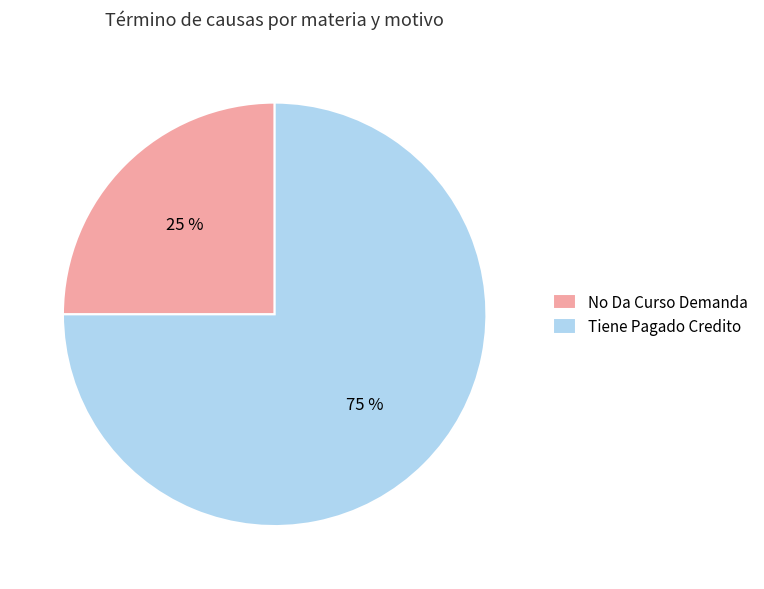

Which category has the biggest portion of the pie?

Tiene Pagado Credito